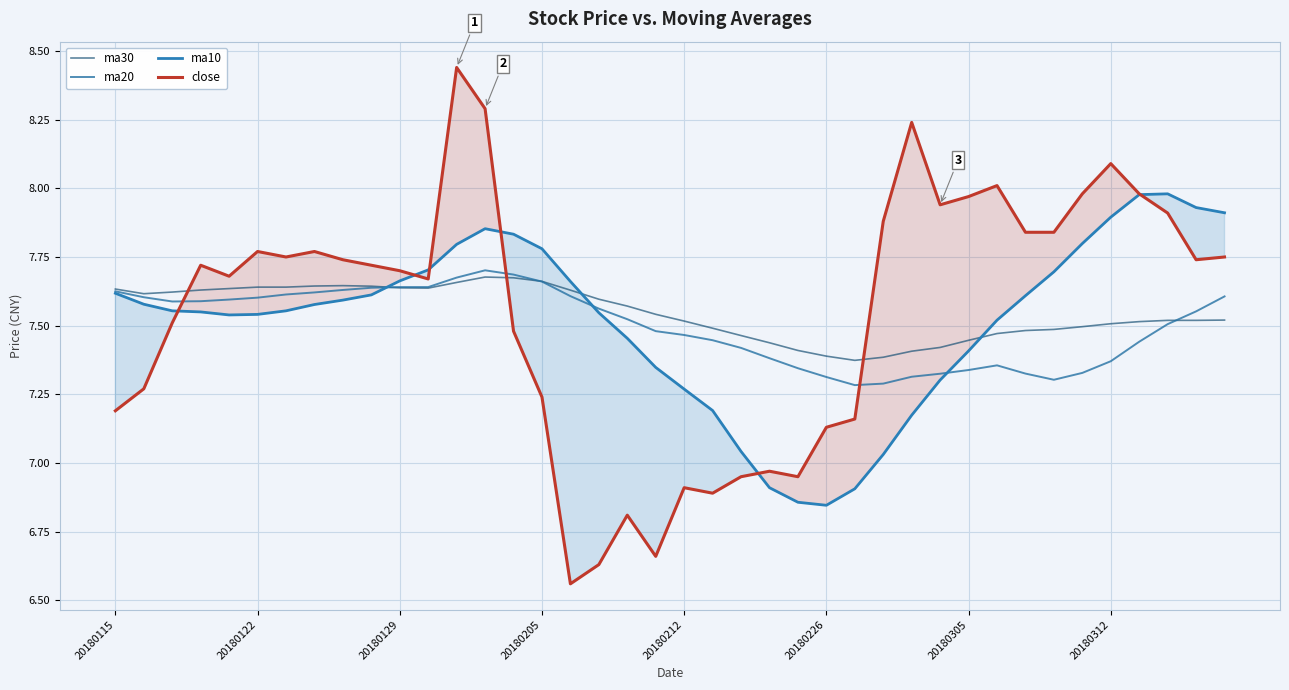

What is the value of the ma10 point at the 13th from the left?

7.8